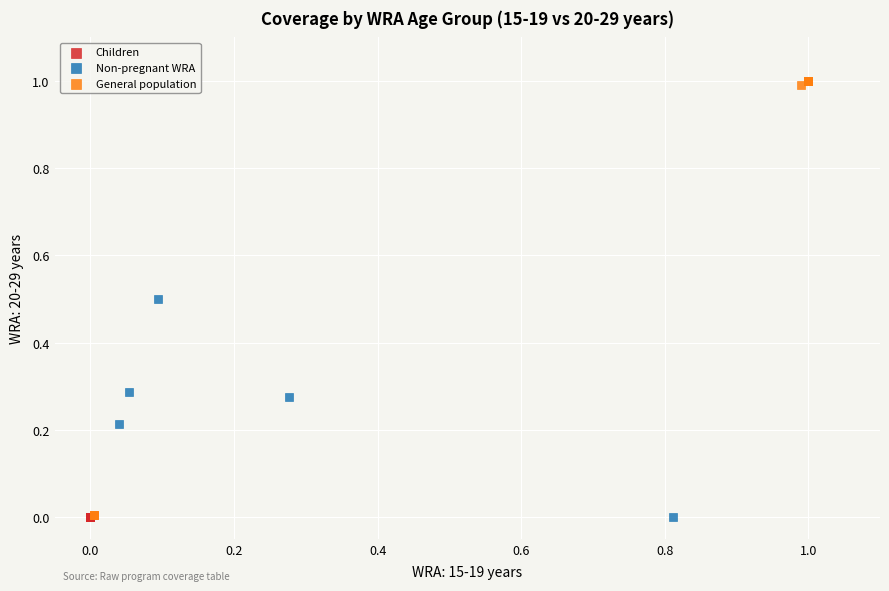

Which series reaches the maximum Y coordinate?

General population